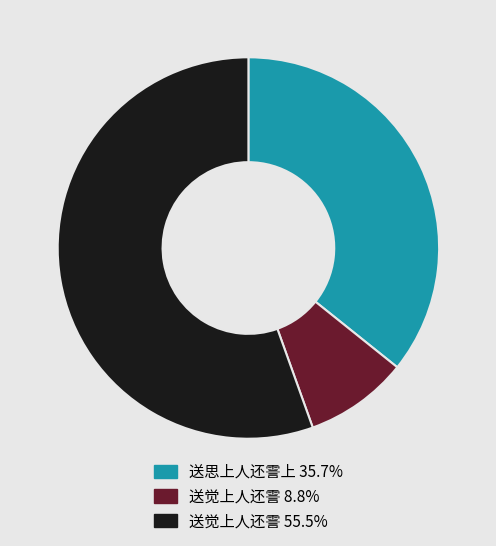

Combined, do 送觉上人还霅 8.8% and 送觉上人还霅 55.5% account for over 50%?

Yes